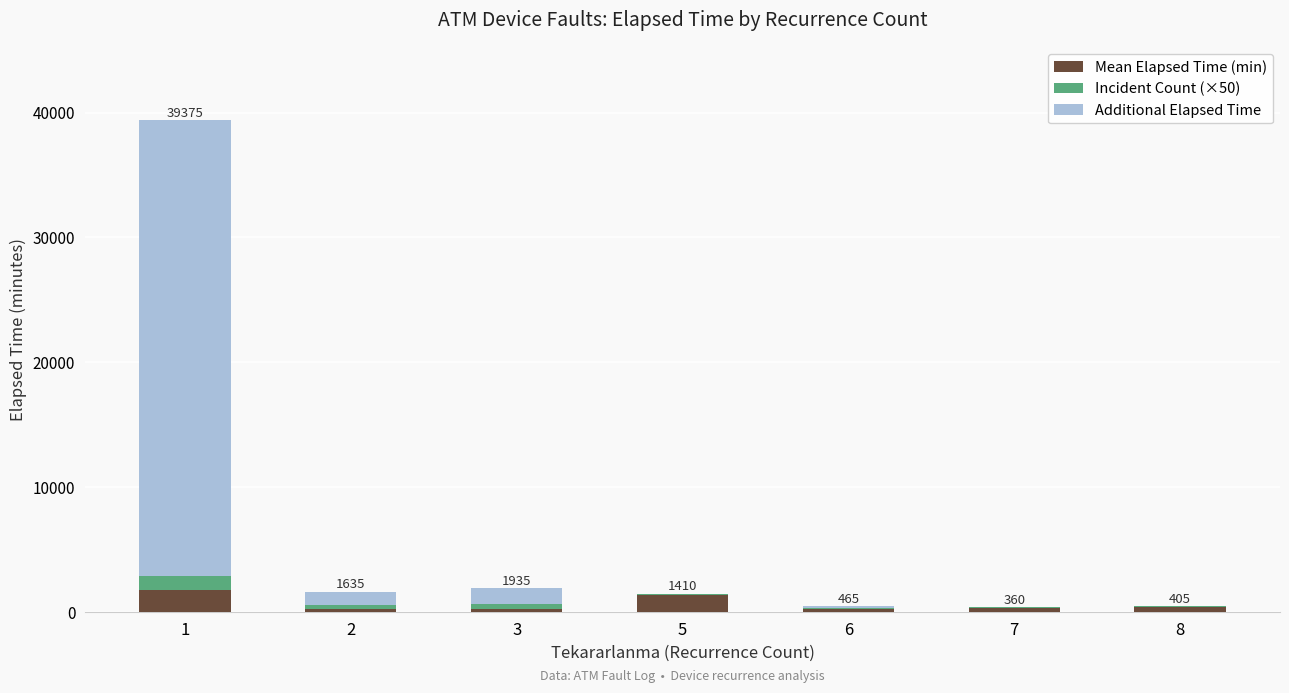

How many data points does each series have?

7